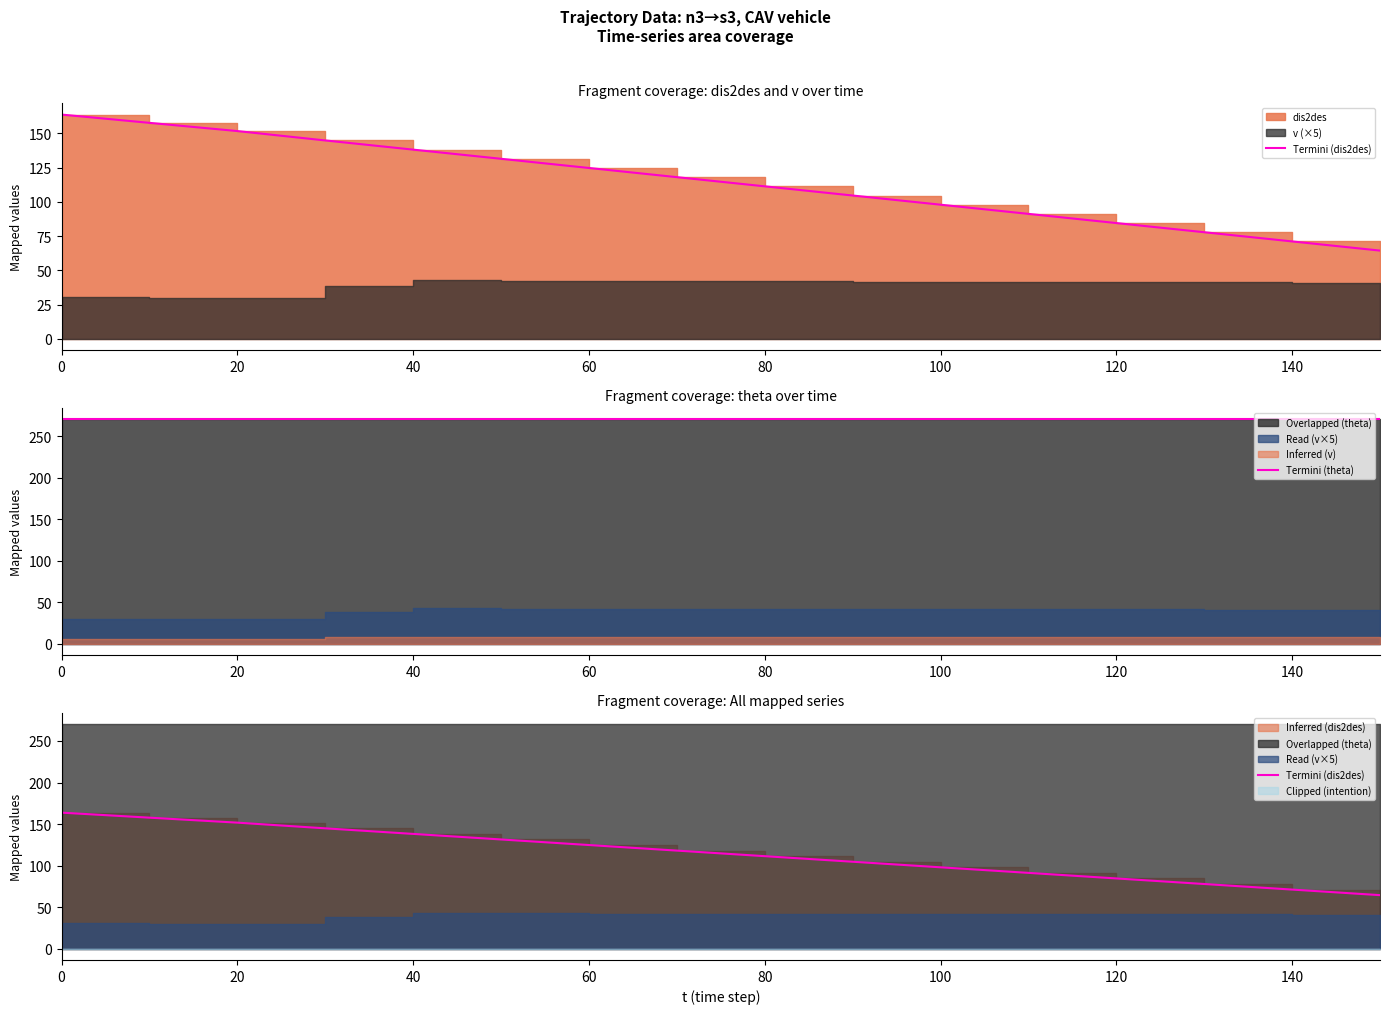

Rank the series at 120 from highest to lowest value.

Termini (theta), Termini (dis2des)